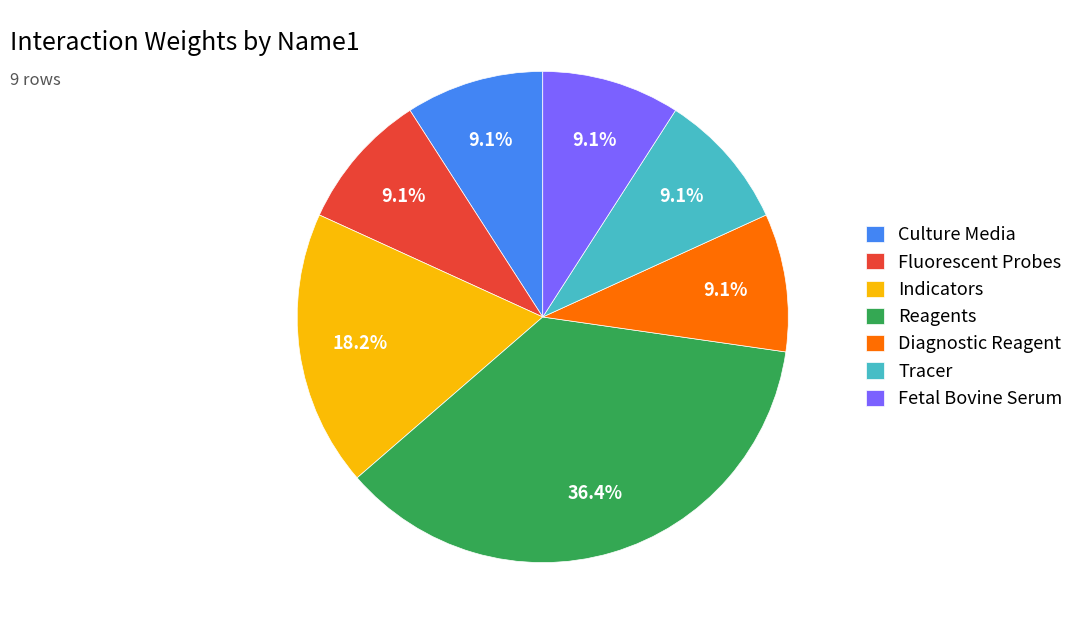

The Tracer slice represents 1% of the pie. True or false?

False